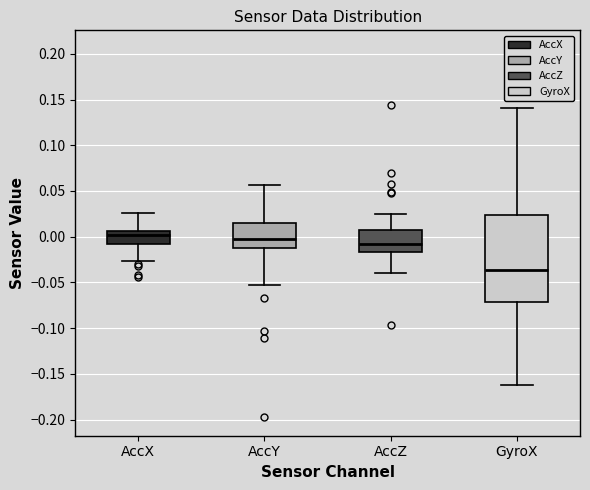

Where is the upper edge of the box for AccY on the y-axis? The values are not printed on the chart, so give them approximately, as read against the axis.

0.015